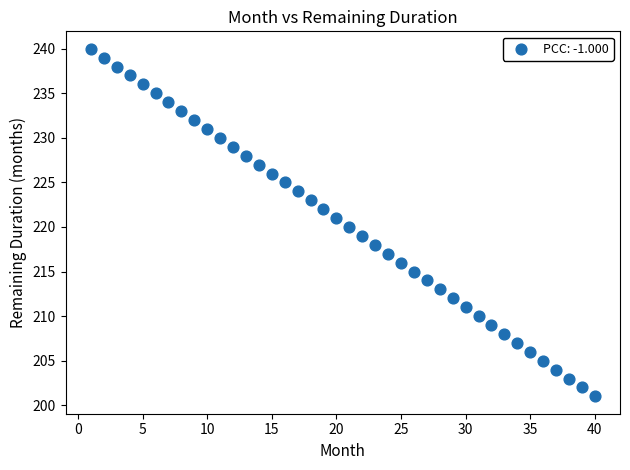

What is the range of X values (max minus min)?

39